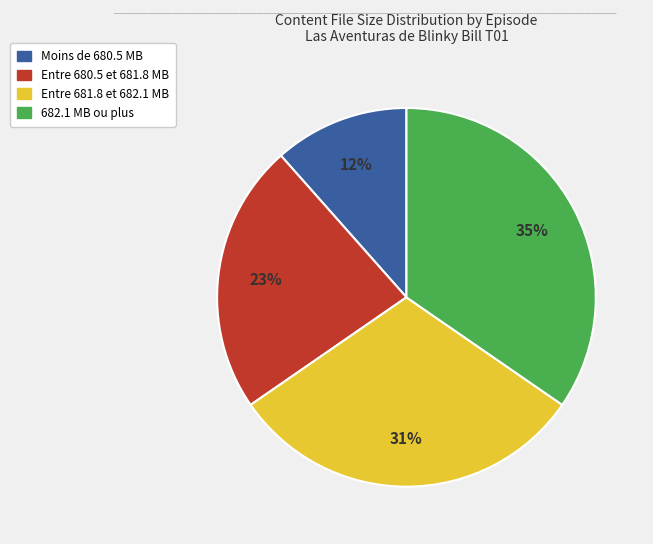

Is there a majority slice in this chart?

No